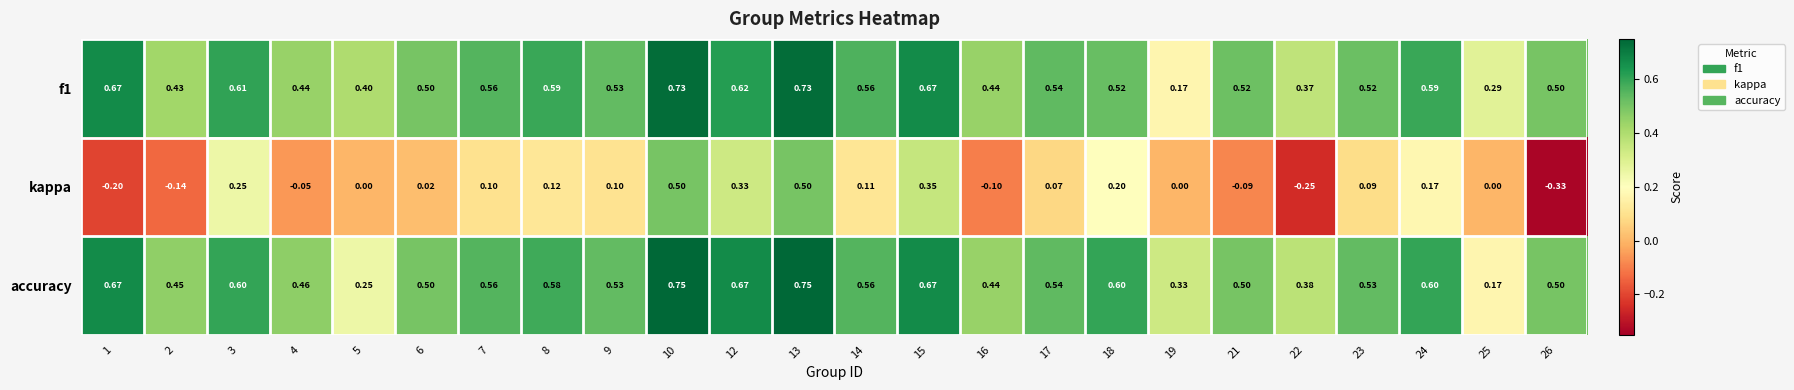

Which series changed the most between 1 and 6?

kappa